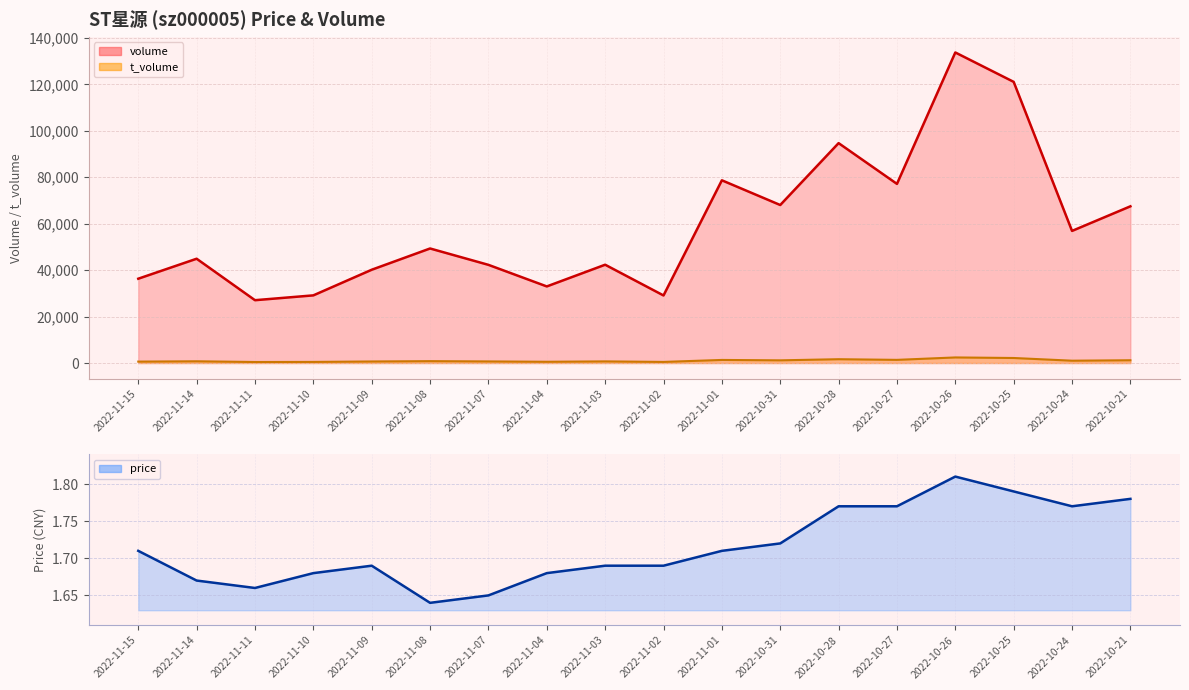

What is the total value across all series at 2022-11-03?

43046.7